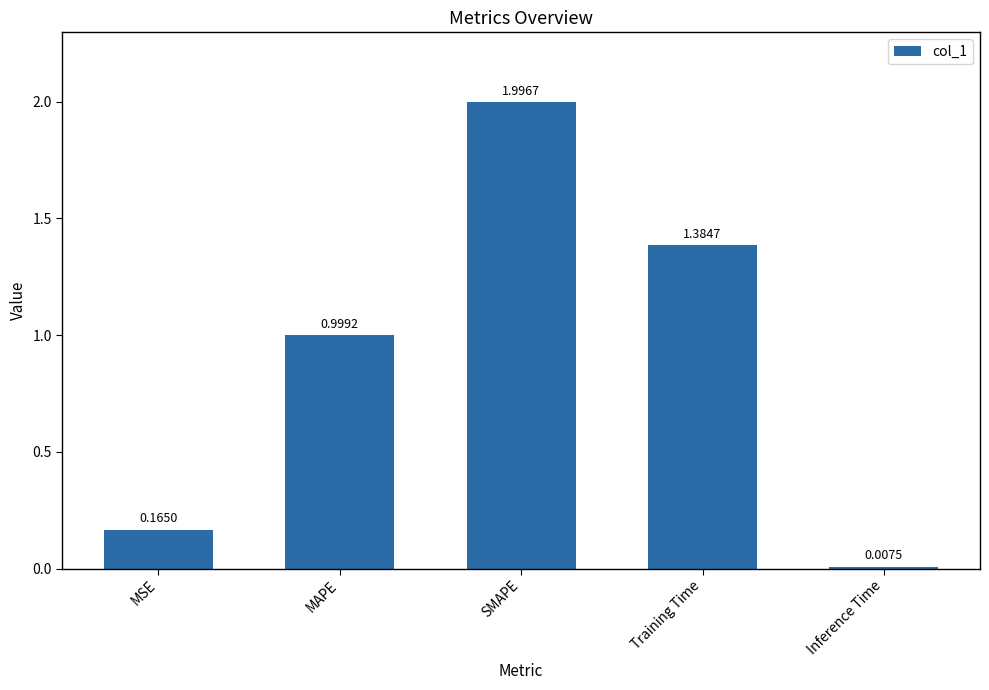

What is the maximum value shown in the chart?

2.0